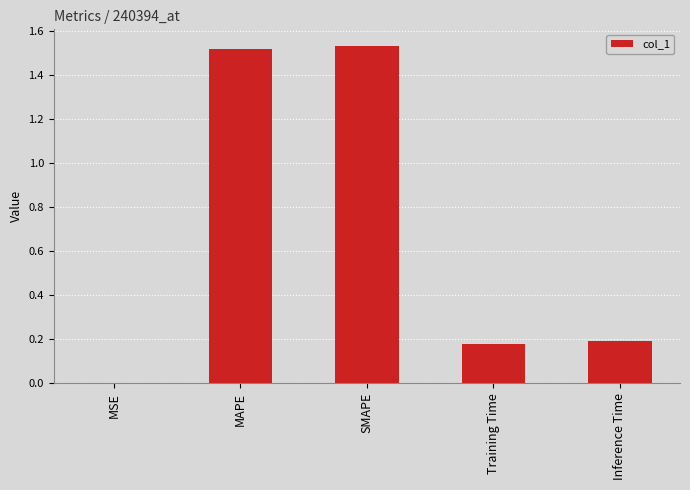

What is the sum of all values?

3.4